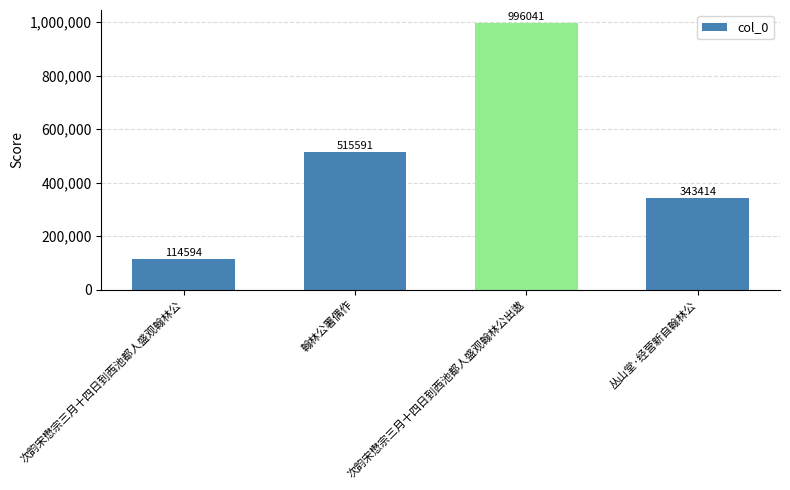

How many distinct data groups are displayed?

1